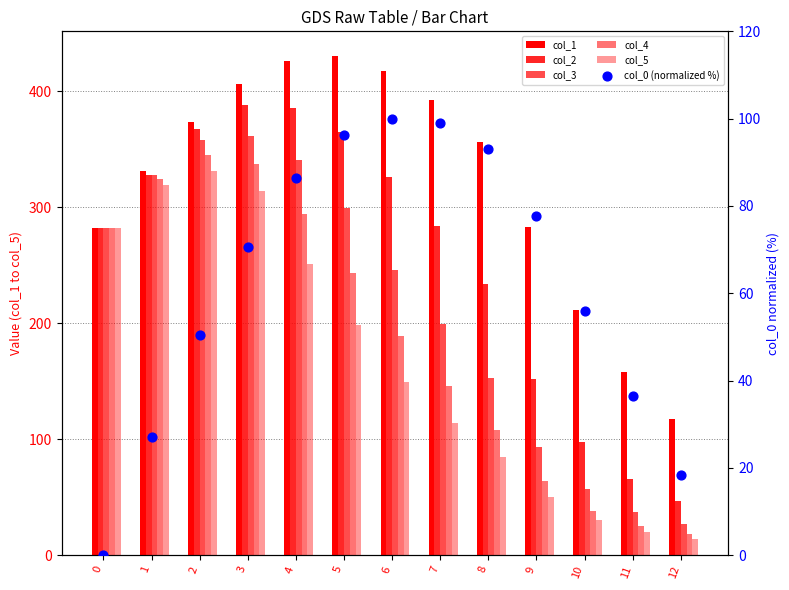

What are all the series names shown in the legend?

col_1, col_2, col_3, col_4, col_5, col_0 (normalized %)